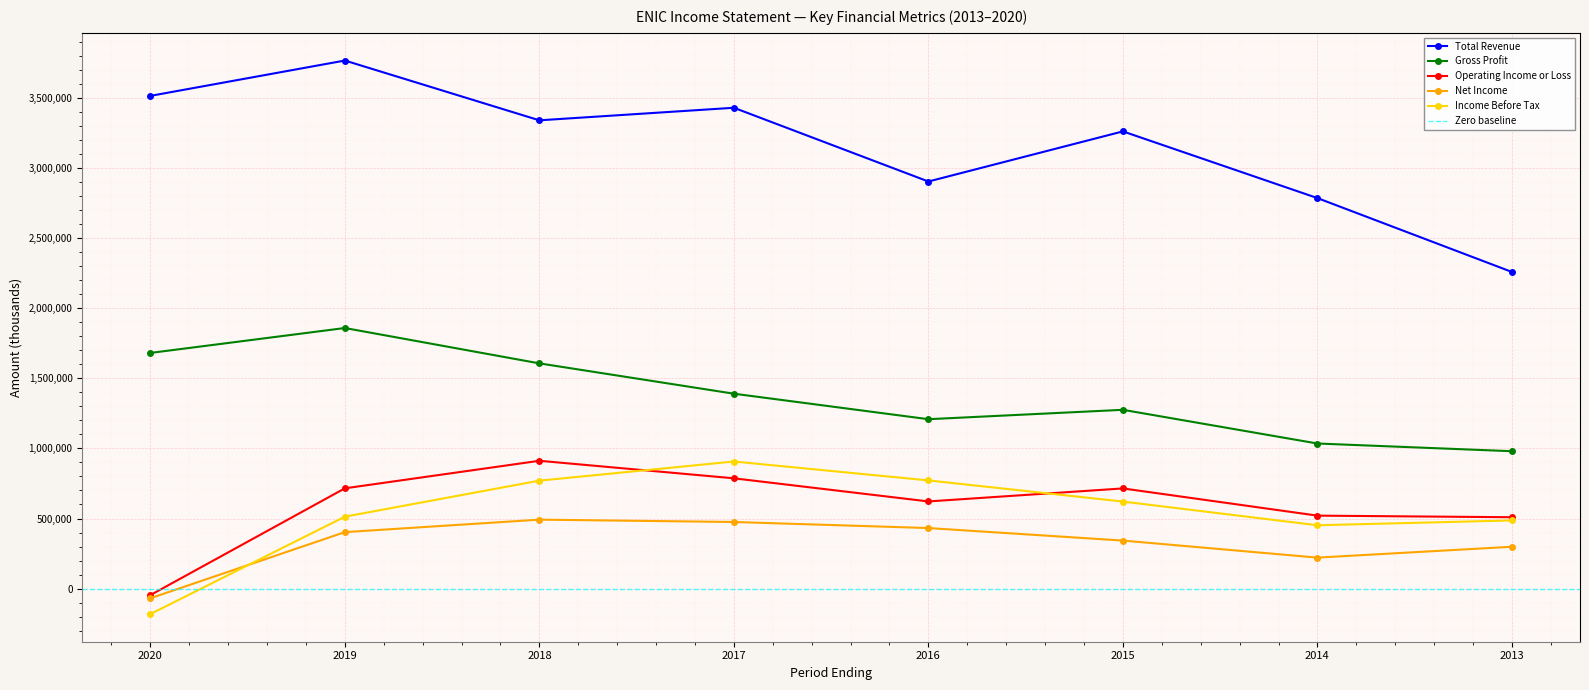

How many lines are shown in the chart?

5